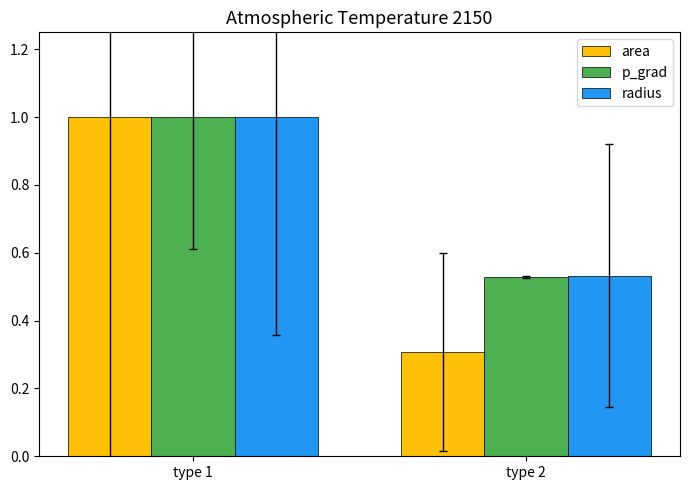

Where is p_grad nearest to the value 0?

type 2